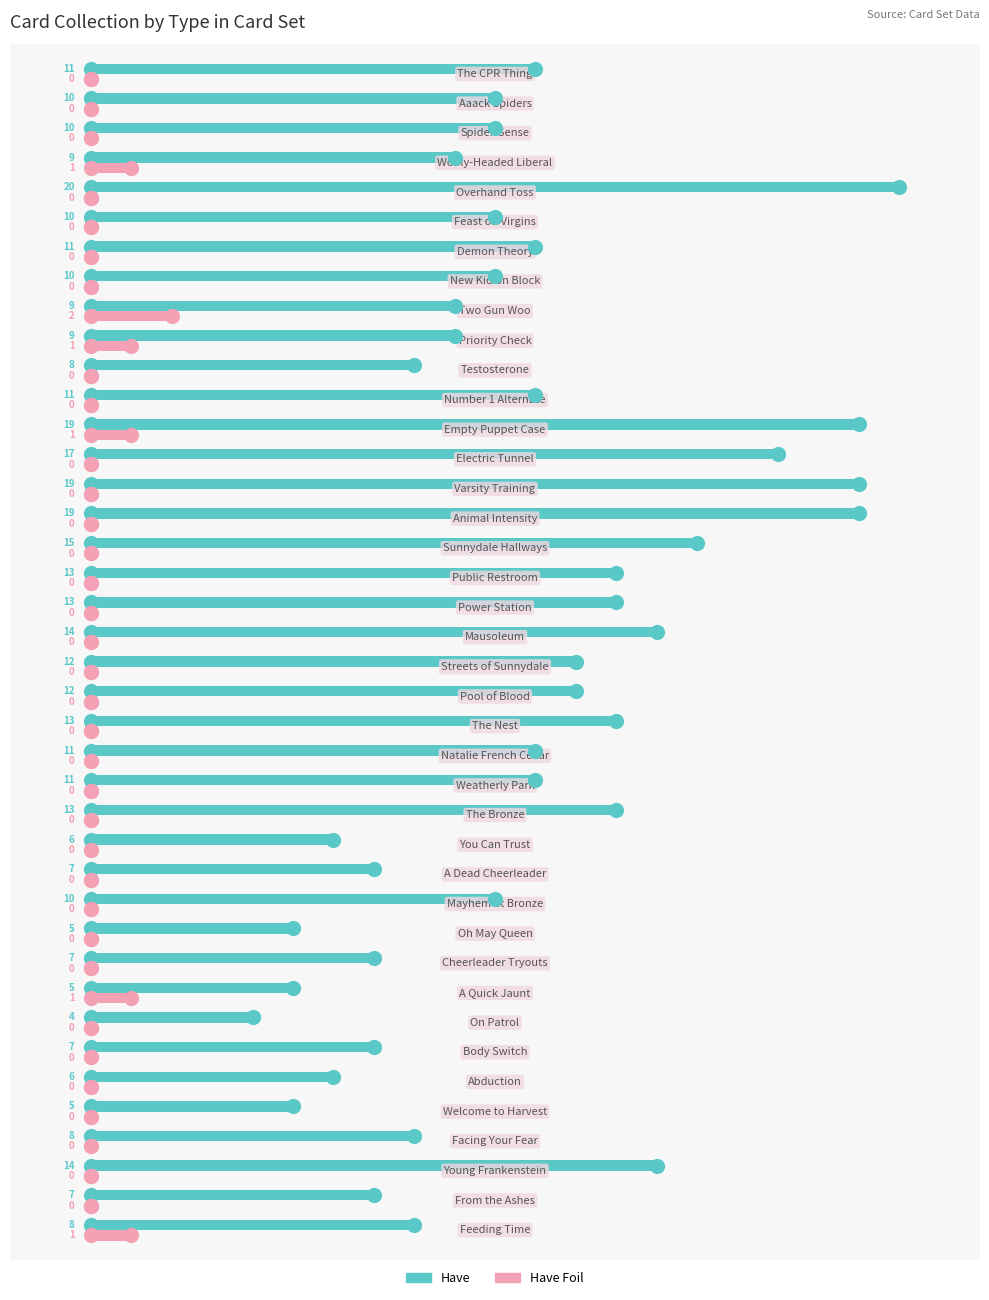

Which series contains the highest Y value?

Have